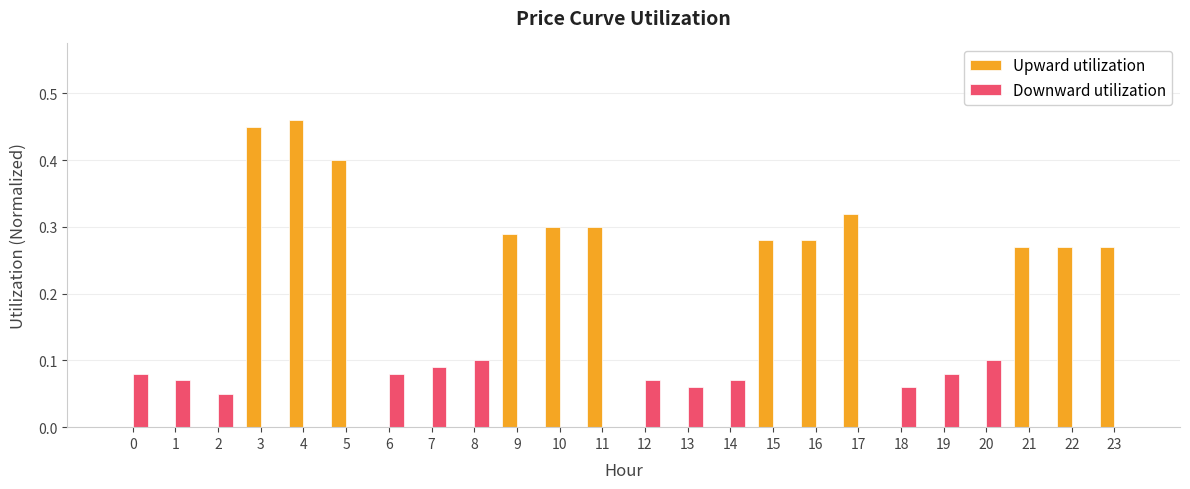

Does the chart contain stacked bars?

No